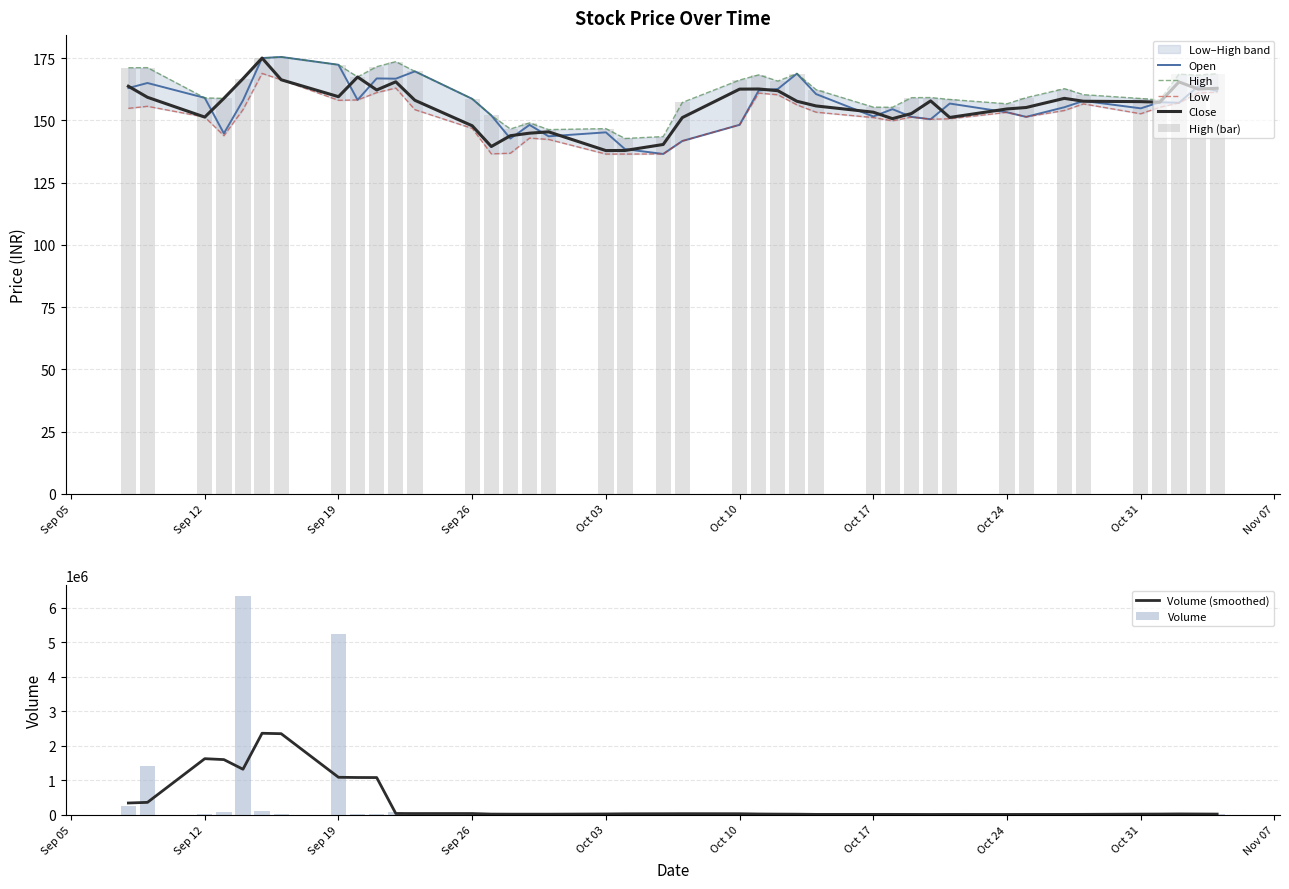

What is the highest value of the Volume series?

6333905